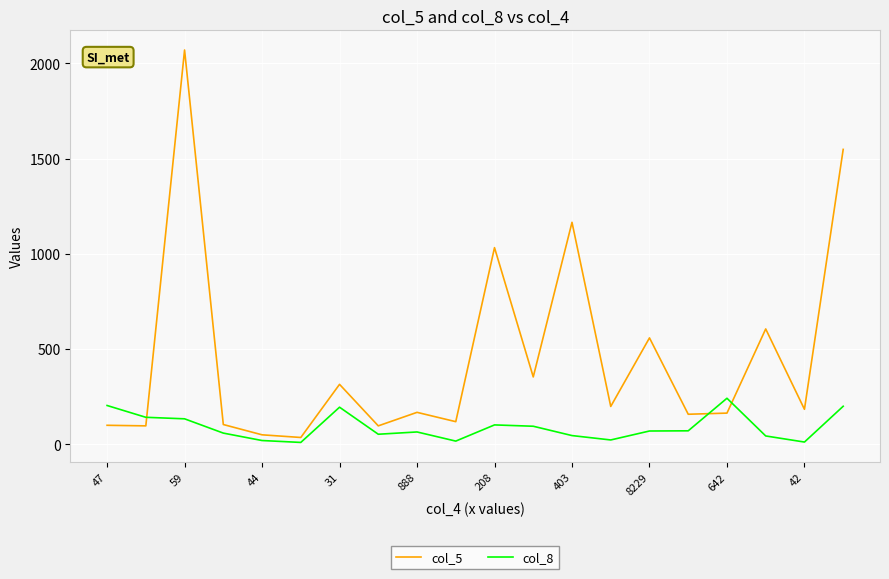

Which series ends up on top after the final intersection of col_8 and col_5?

col_5